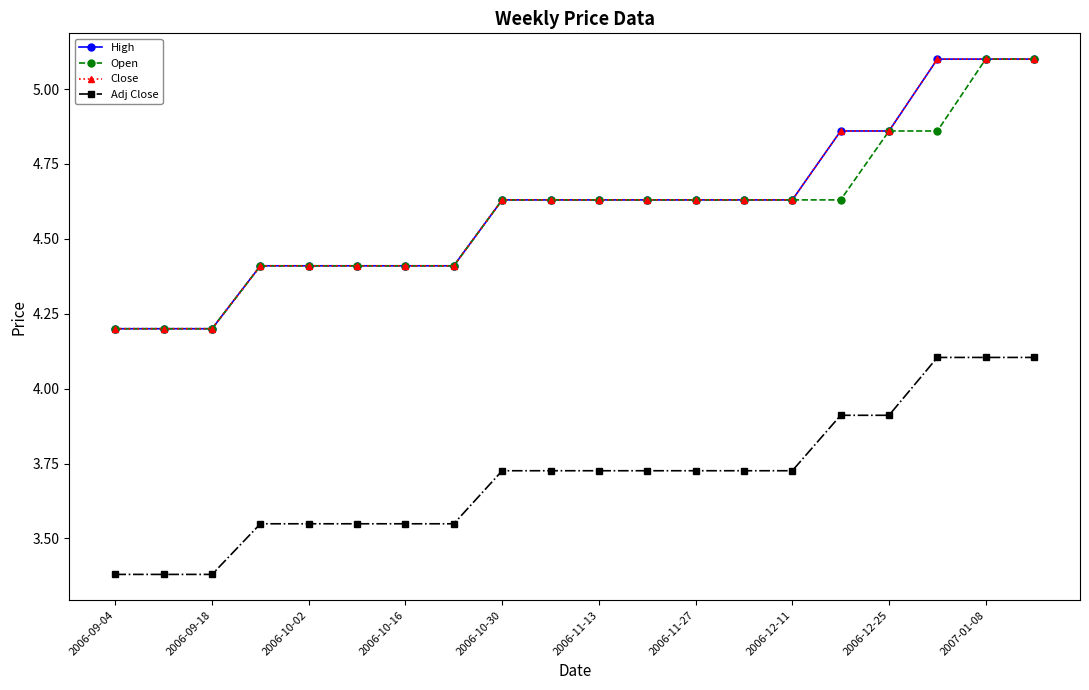

What is the difference between the maximum and minimum values in the High series?

0.9